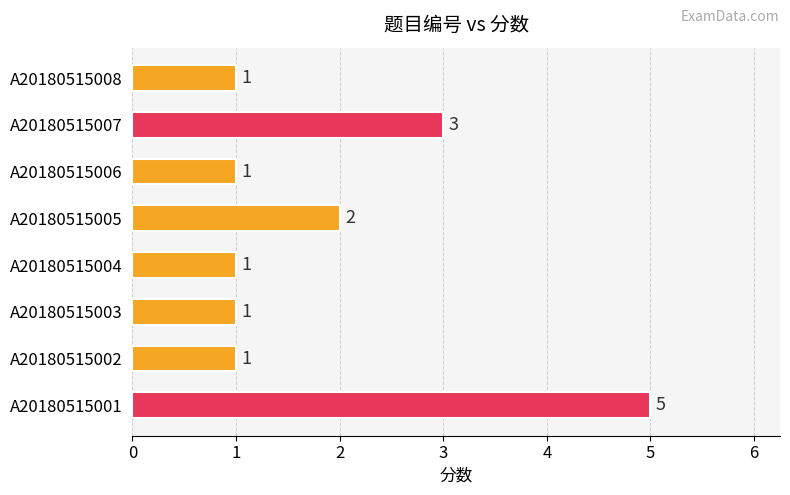

How many bars are there in total?

8